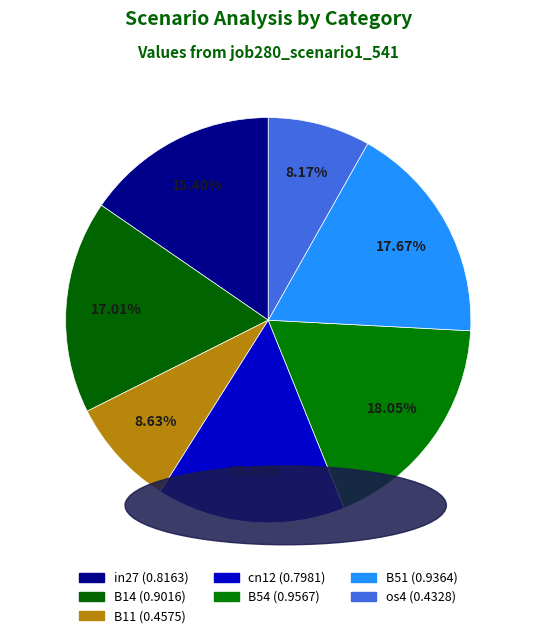

To the nearest percent, what is the difference between the in27 and B11 slice percentages?

7%